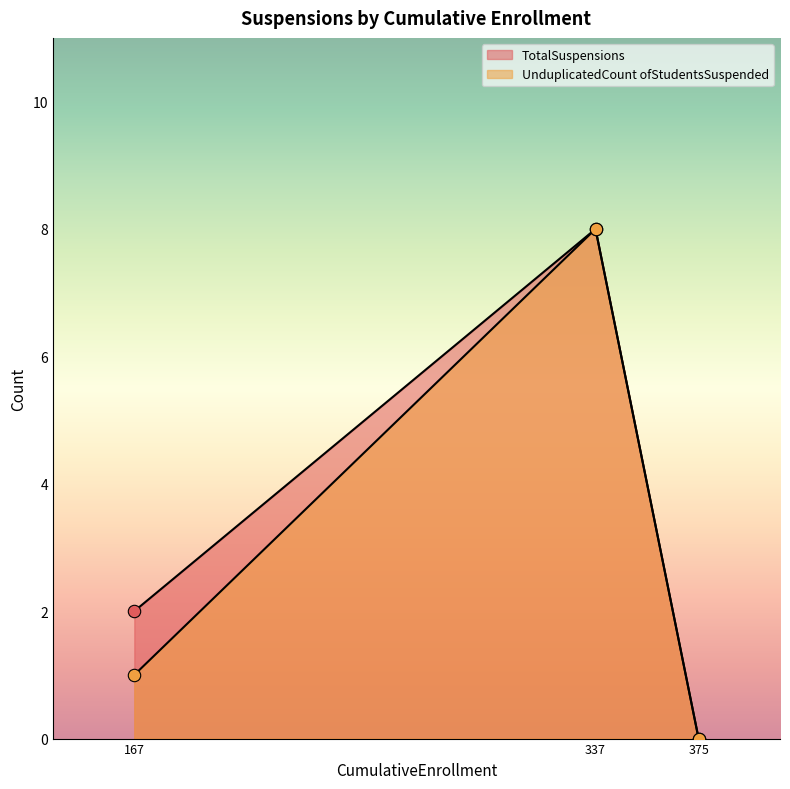

Which series contains the lowest Y value?

TotalSuspensions